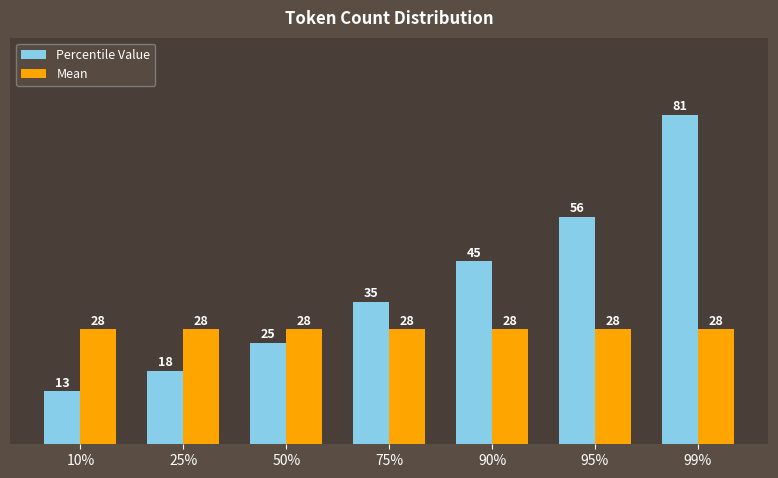

List the labels in order of Percentile Value value, smallest first.

10%, 25%, 50%, 75%, 90%, 95%, 99%